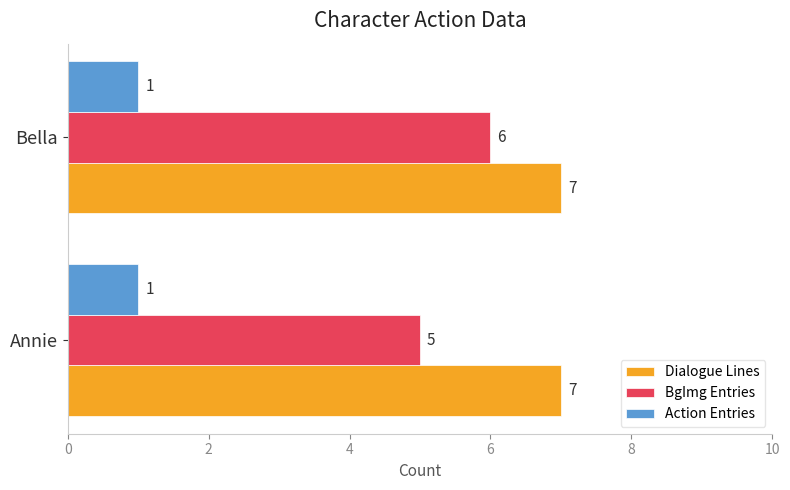

What is the greatest value displayed?

7